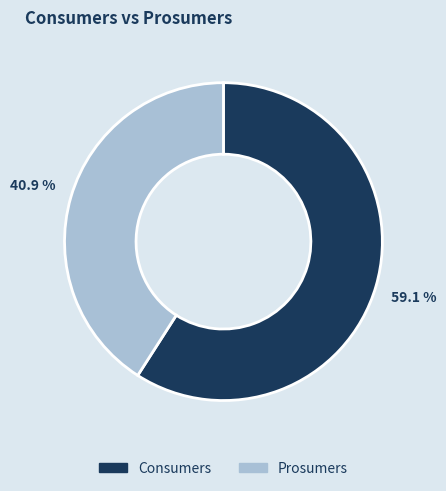

What is the largest slice in the pie chart?

Consumers